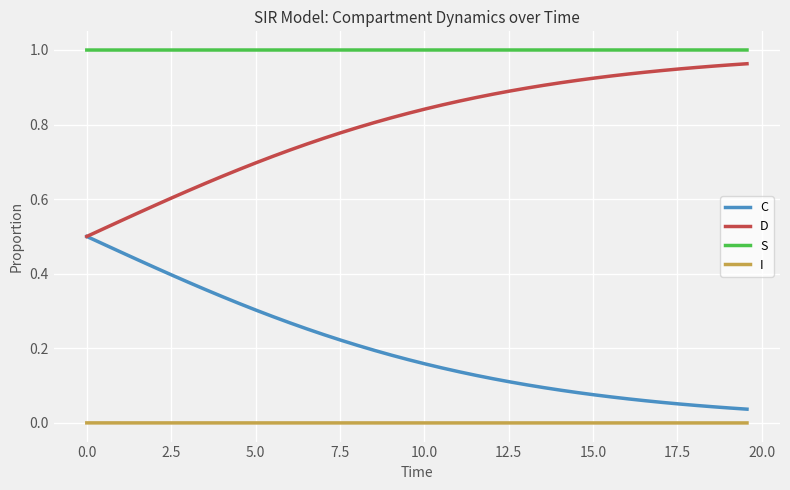

Which series has the largest total across all categories?

S